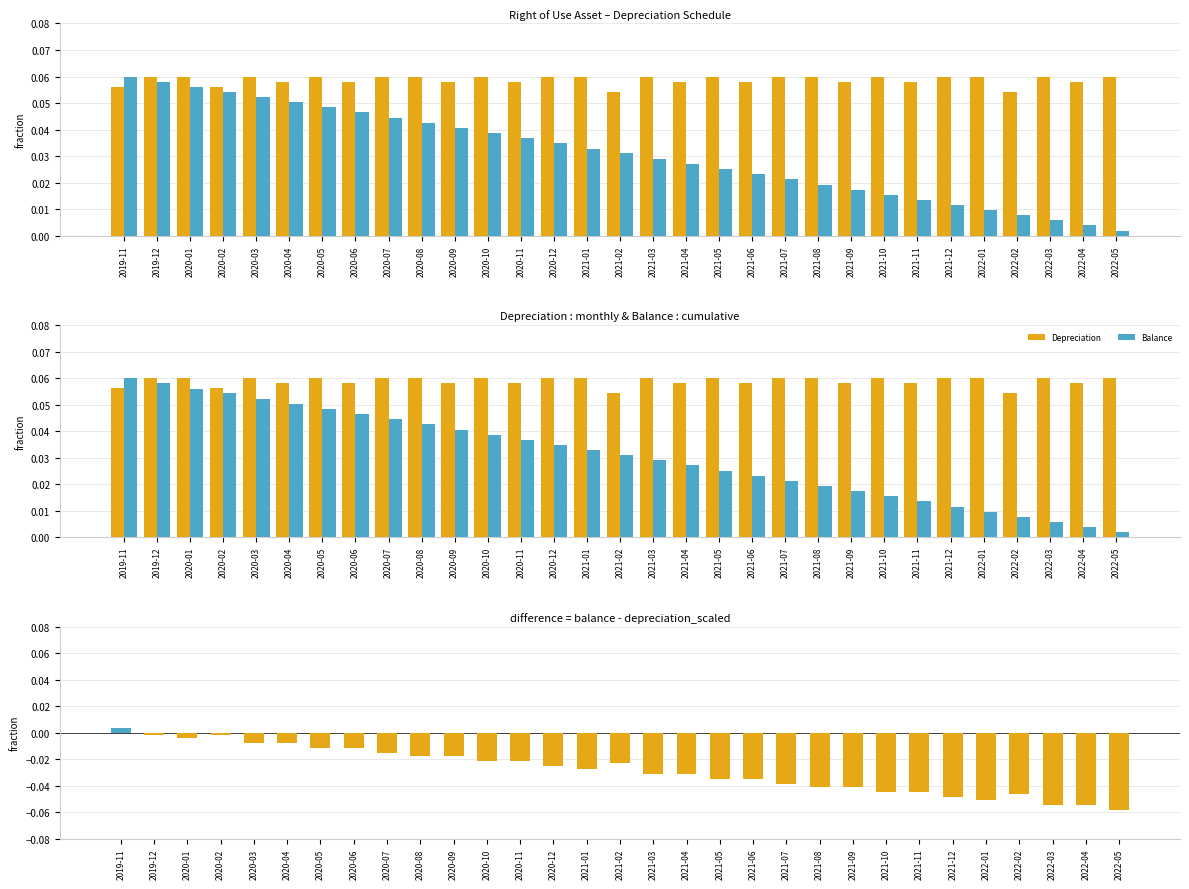

Count the number of categories in the chart.

31